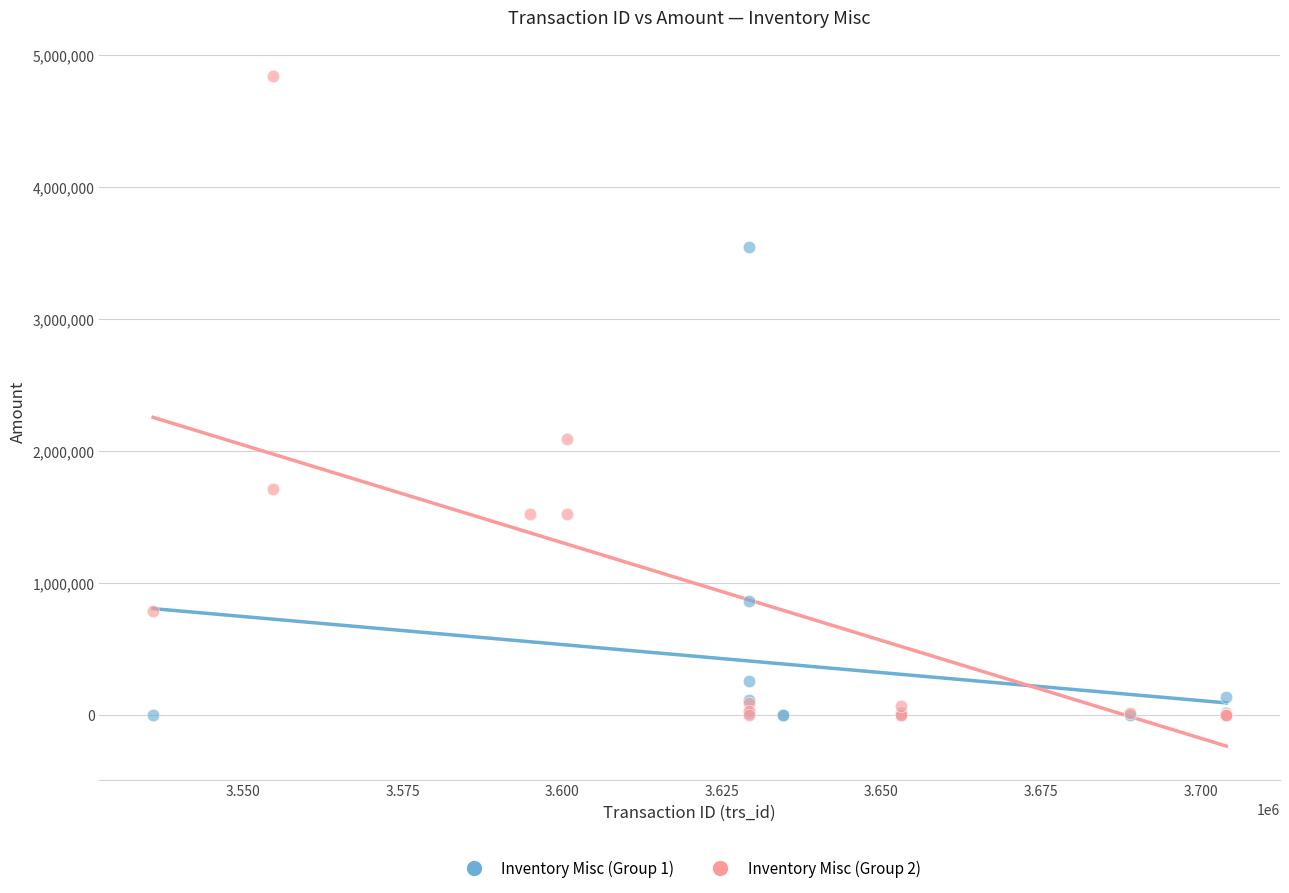

Which series reaches the maximum Y coordinate?

Inventory Misc (Group 2)